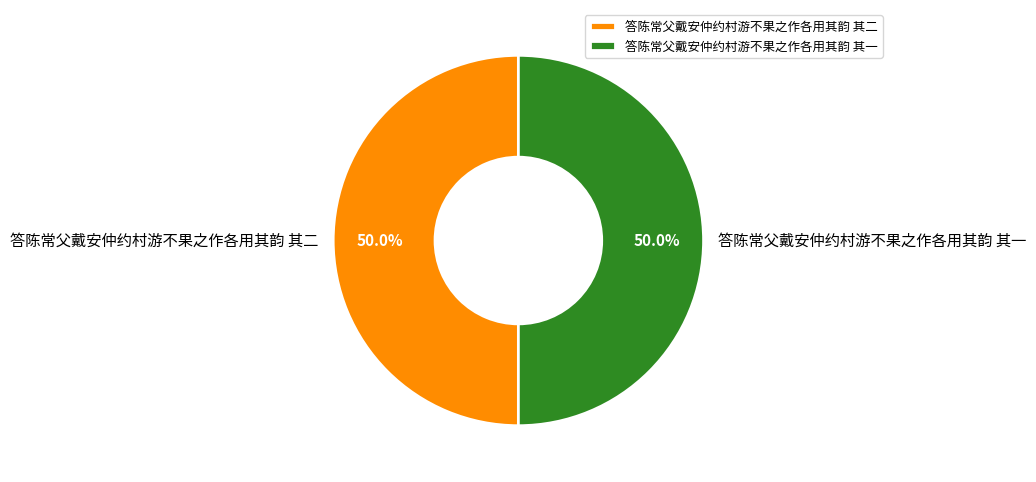

How much of the chart is everything except 答陈常父戴安仲约村游不果之作各用其韵 其一?

50.0%